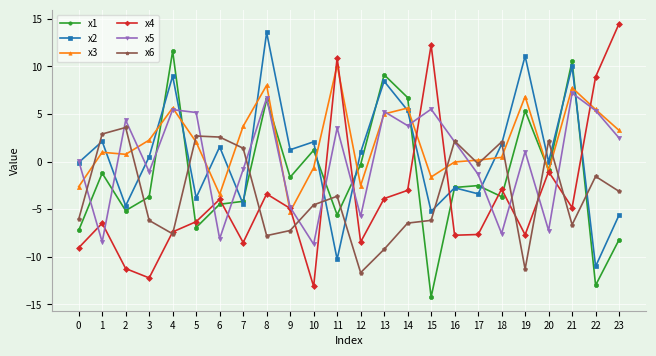

What are all the series names shown in the legend?

x1, x2, x3, x4, x5, x6